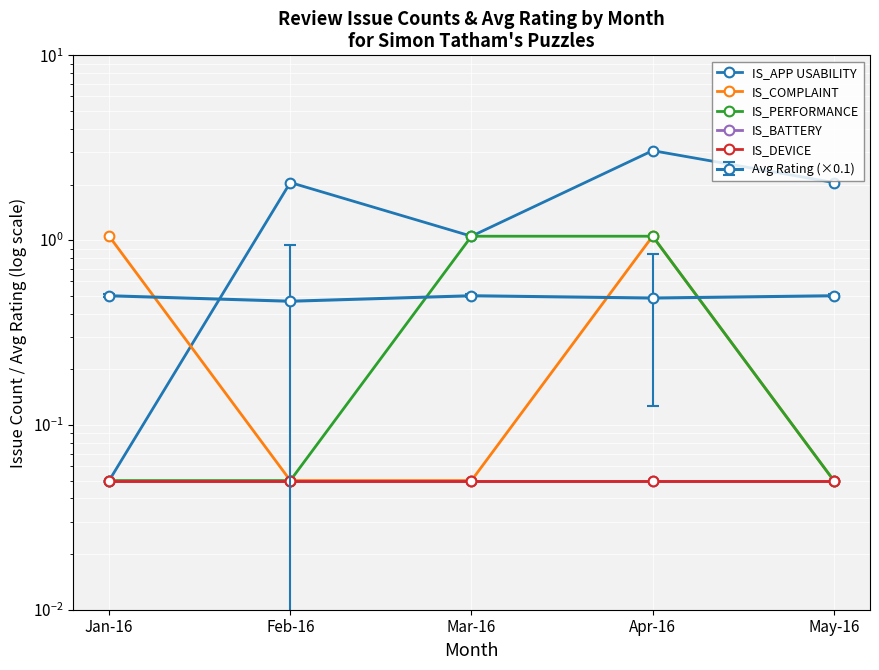

What is the highest value of the IS_PERFORMANCE series?

1.1